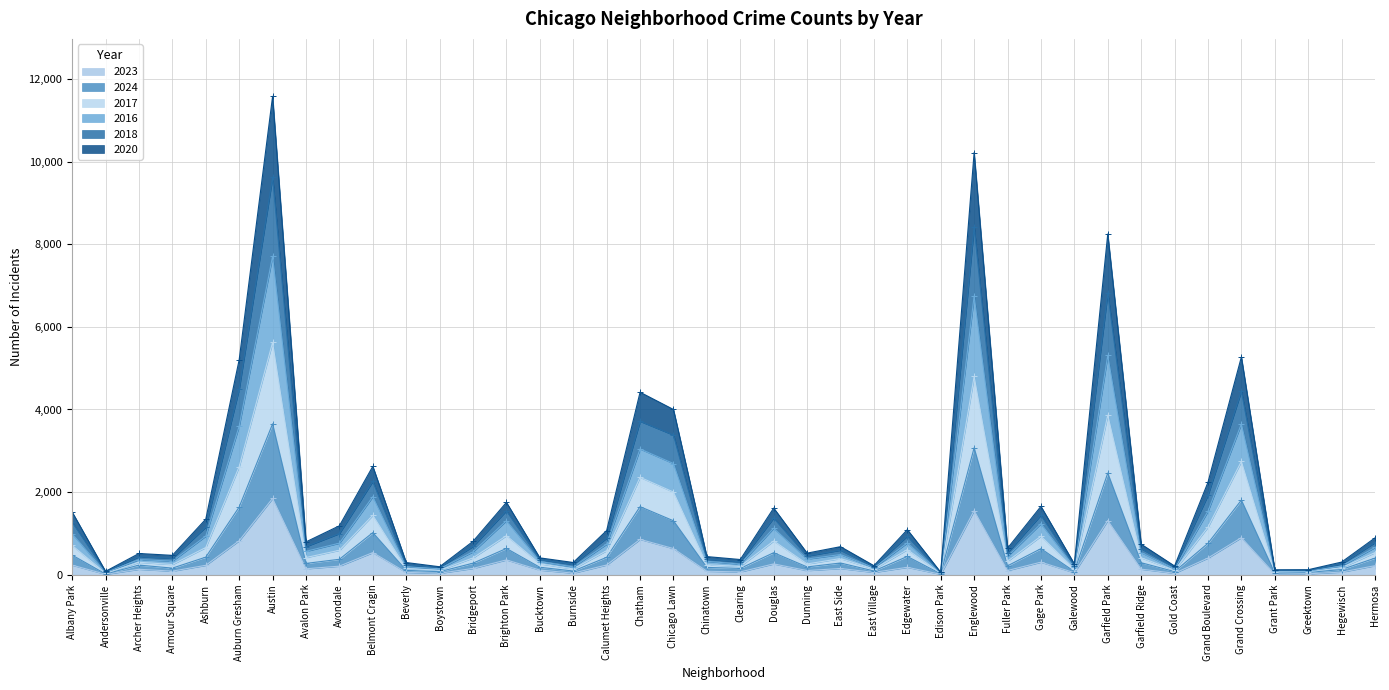

The value of 2020 at Edison Park is 33. True or false?

True